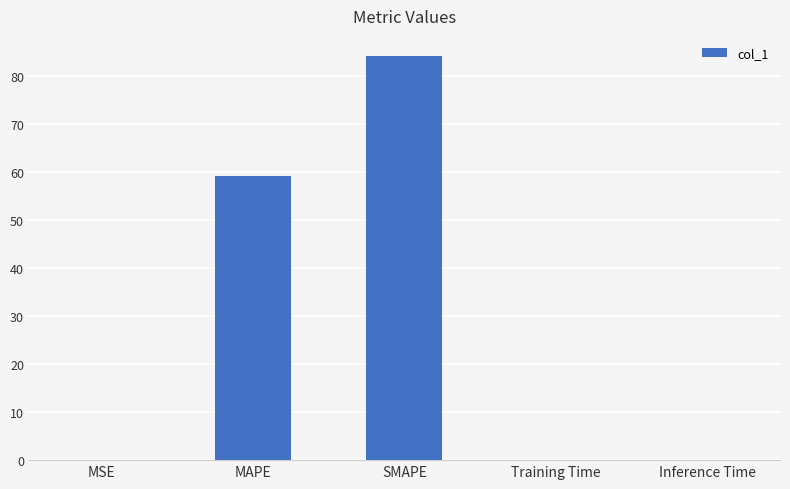

What is the sum of all values?

143.5